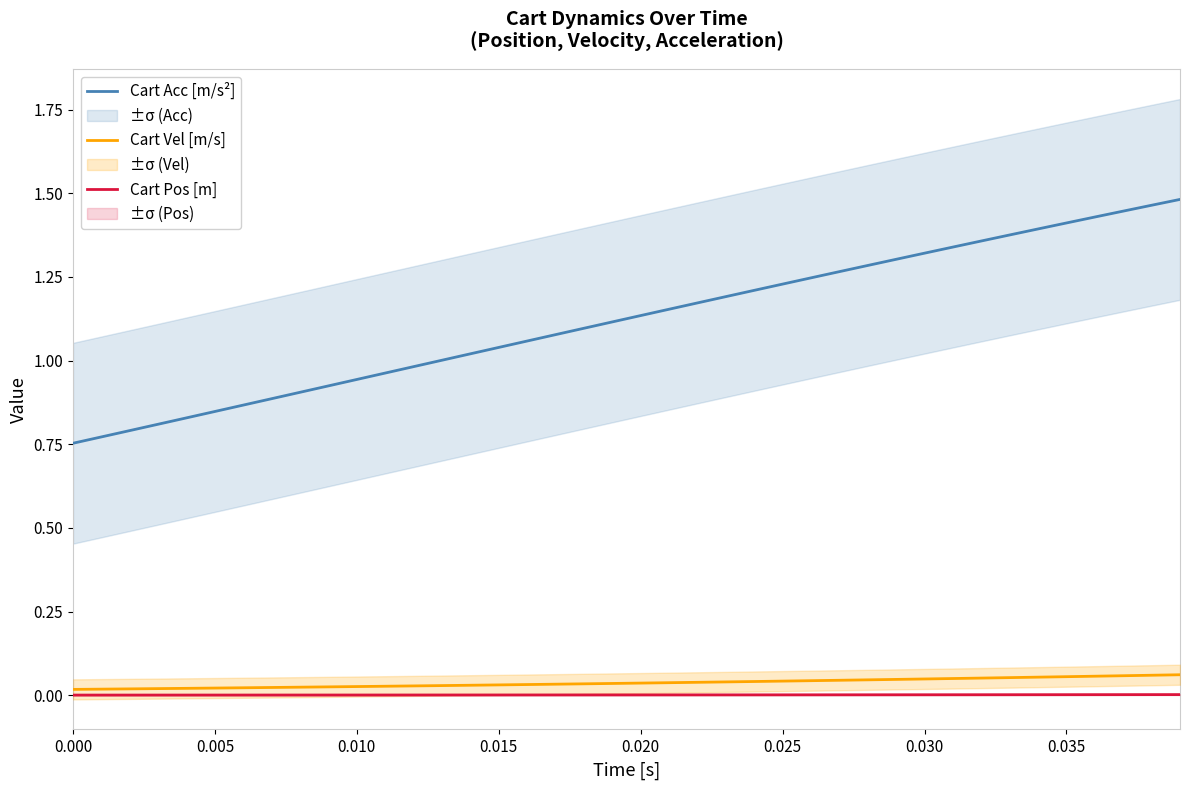

True or false: Cart Pos [m] has a value of 0.0 at 0.025.

True